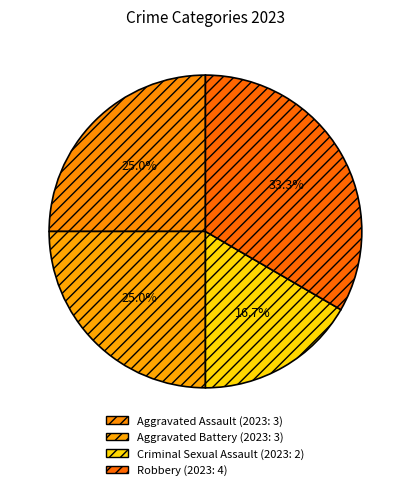

How many segments does this pie chart have?

4